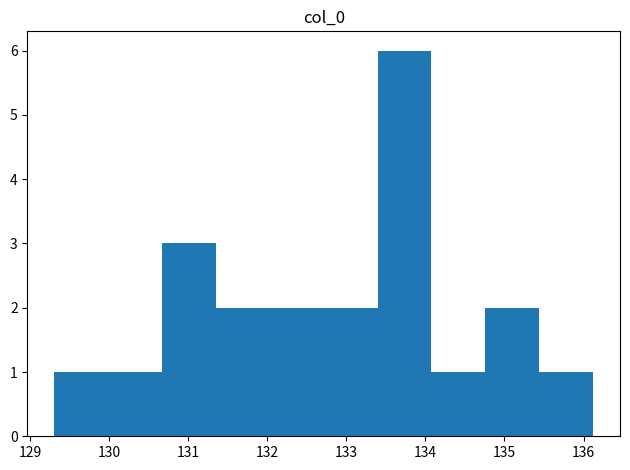

What is the height of the bar covering 130.7 to 131.4 on the x-axis? Neither the bar edges nor the heights are printed on the chart, so give them approximately, as read against the axes.

3